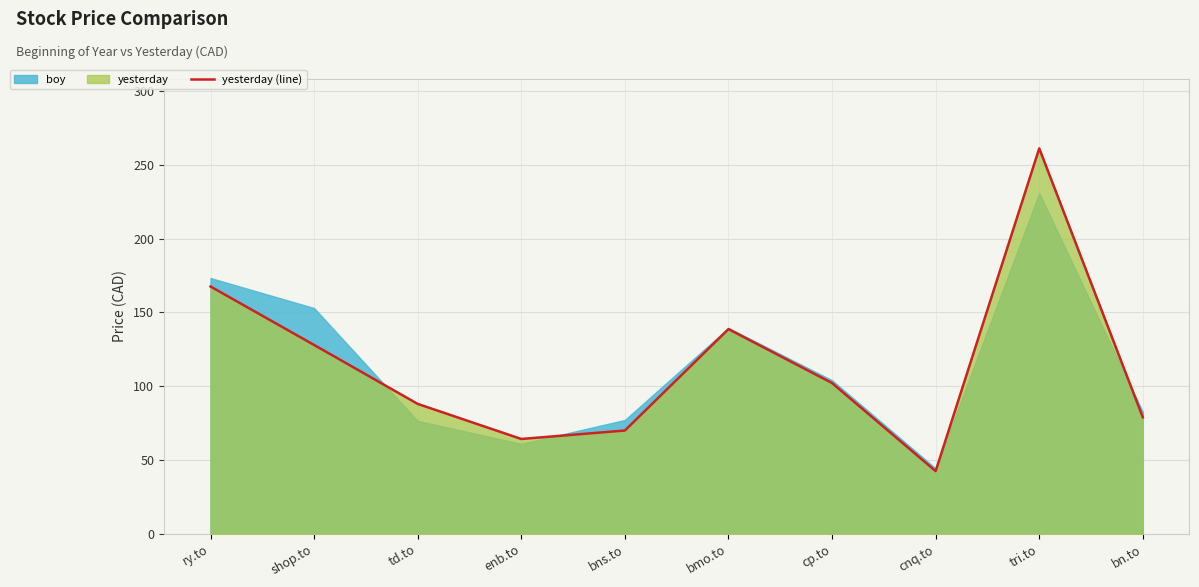

Which label corresponds to the largest value in the chart?

tri.to